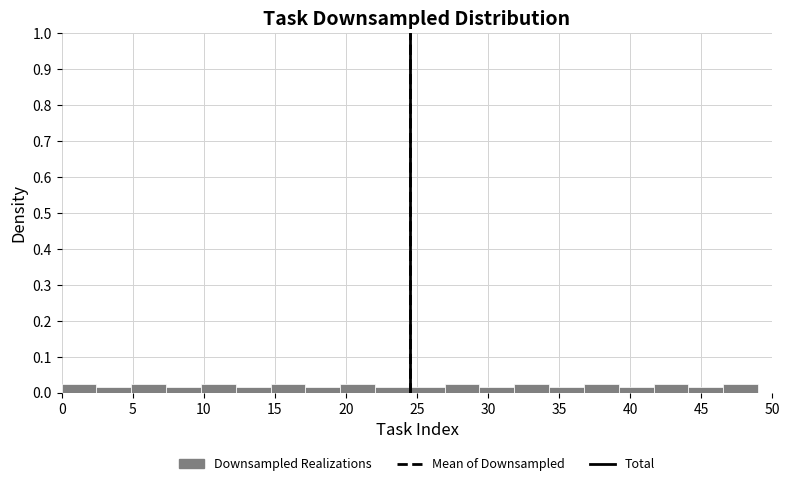

Reading left to right, list every bar in this chart as the range it spans on the x-axis followed by its height. Neither the bar edges nor the heights are printed on the chart, so give them approximately, as read against the axes.

0.00 to 2.45: 0.02
2.45 to 4.90: 0.02
4.90 to 7.35: 0.02
7.35 to 9.80: 0.02
9.80 to 12.25: 0.02
12.25 to 14.70: 0.02
14.70 to 17.15: 0.02
17.15 to 19.60: 0.02
19.60 to 22.05: 0.02
22.05 to 24.50: 0.02
24.50 to 26.95: 0.02
26.95 to 29.40: 0.02
29.40 to 31.85: 0.02
31.85 to 34.30: 0.02
34.30 to 36.75: 0.02
36.75 to 39.20: 0.02
39.20 to 41.65: 0.02
41.65 to 44.10: 0.02
44.10 to 46.55: 0.02
46.55 to 49.00: 0.02